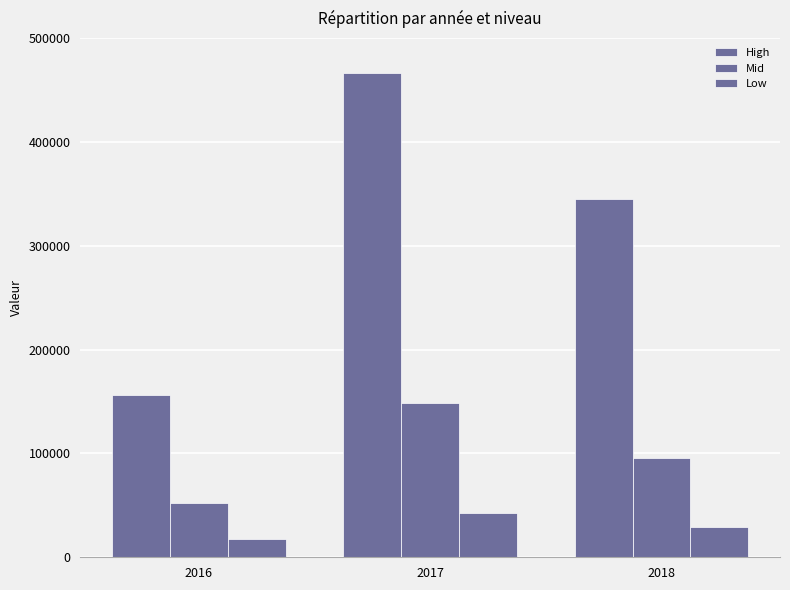

How many bars are there in total?

9